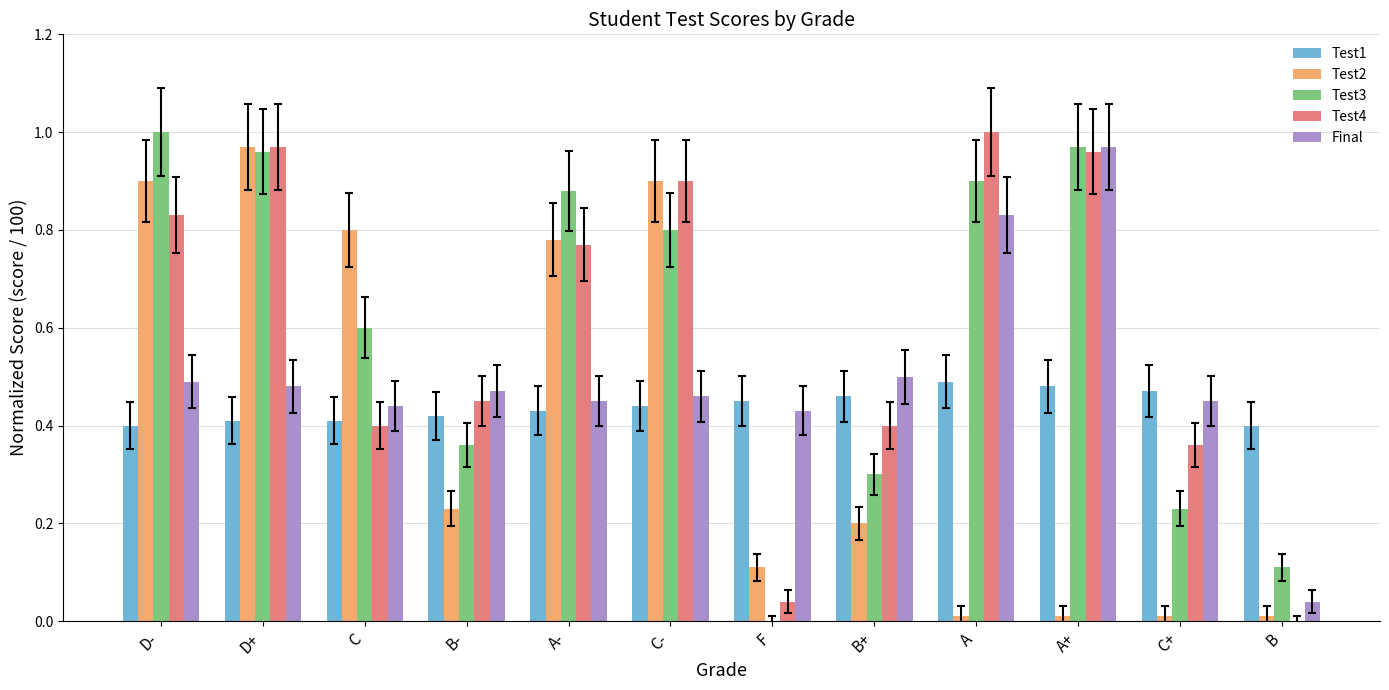

At which category is the sum across all series the highest?

D+